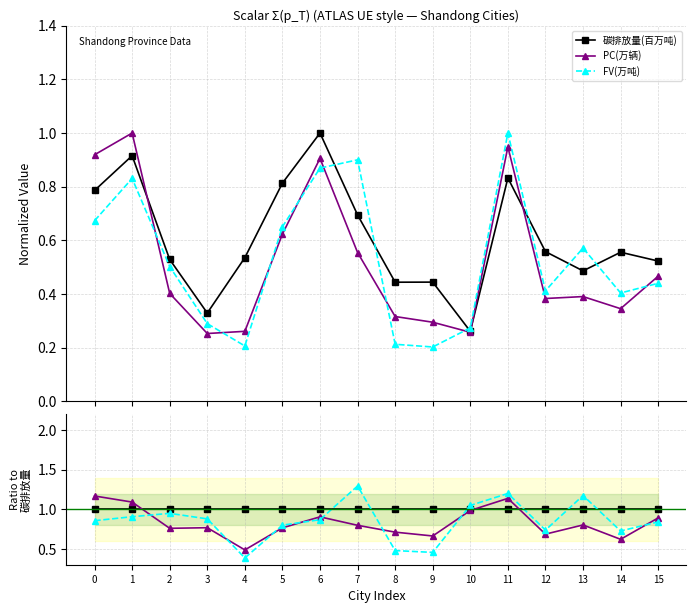

How many series are shown in this chart?

3